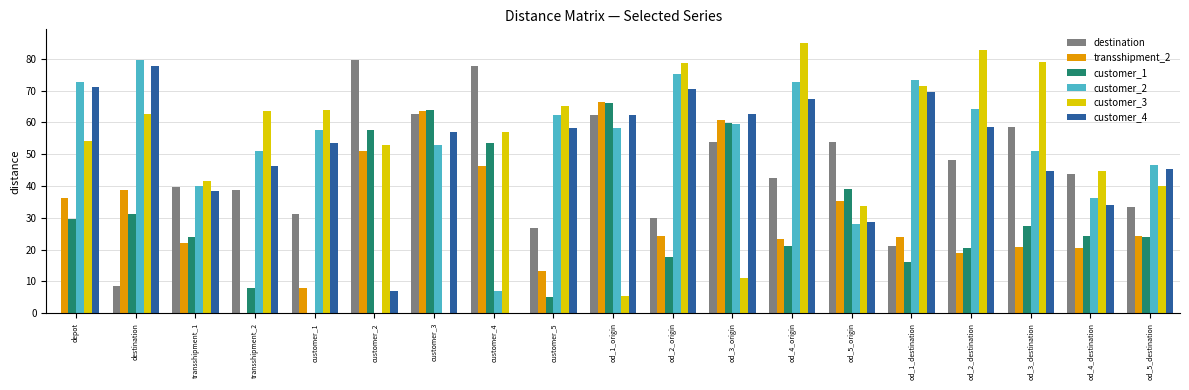

What are all the series names shown in the legend?

destination, transshipment_2, customer_1, customer_2, customer_3, customer_4